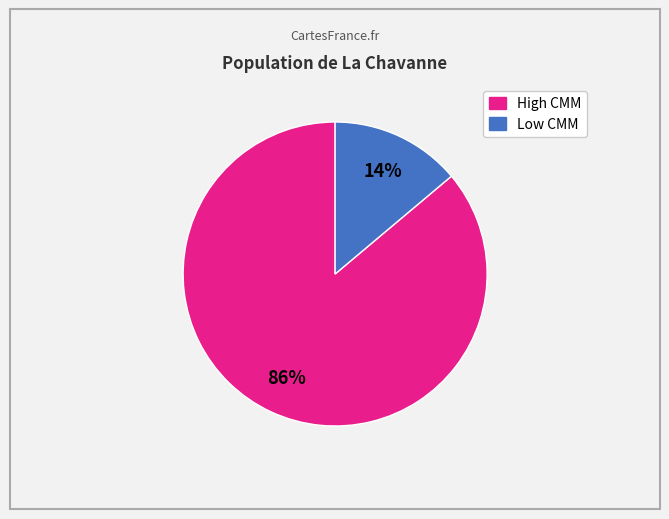

To the nearest percent, what is the difference between the largest and smallest slice percentages?

72%